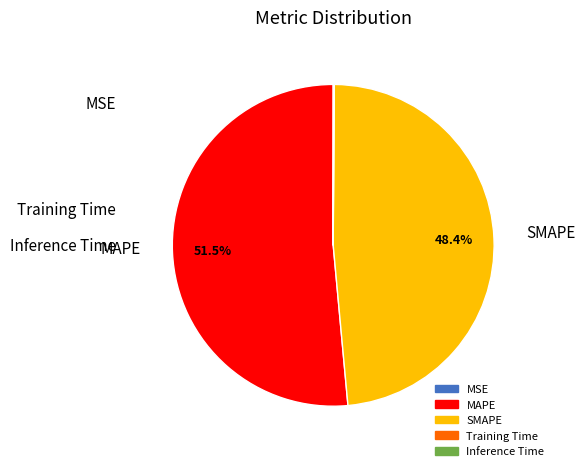

Which category accounts for the majority?

MAPE